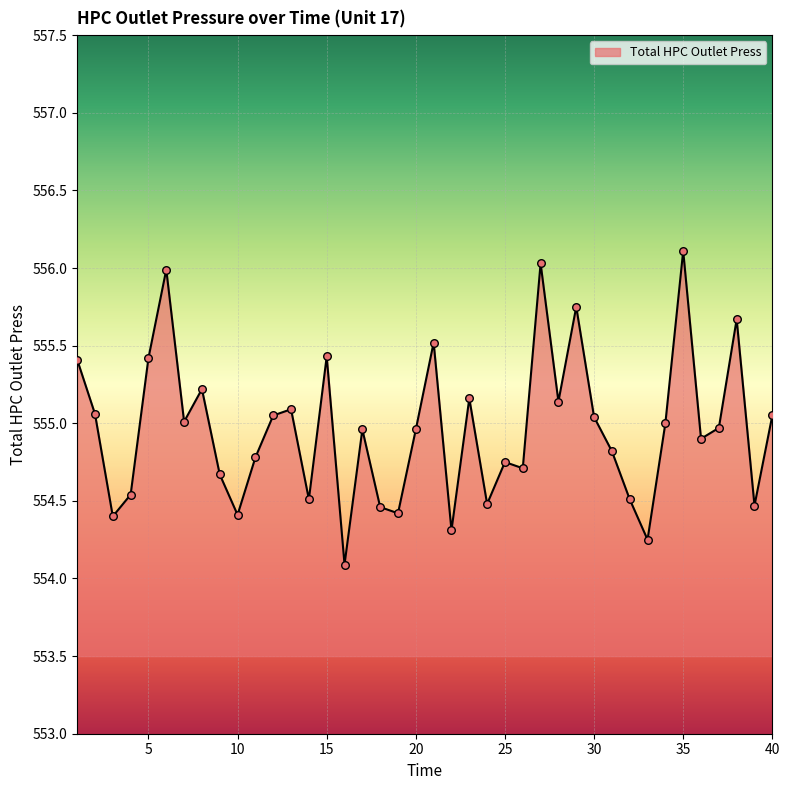

What is the maximum value shown in the chart?

556.1